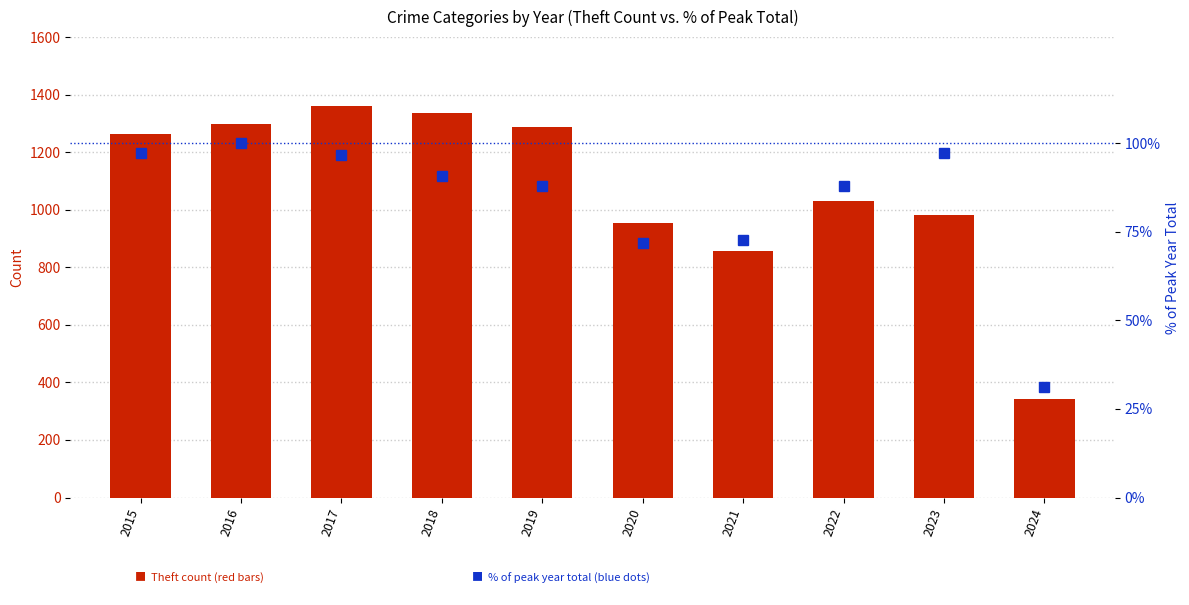

What is the sum of all Theft values?

10712.0